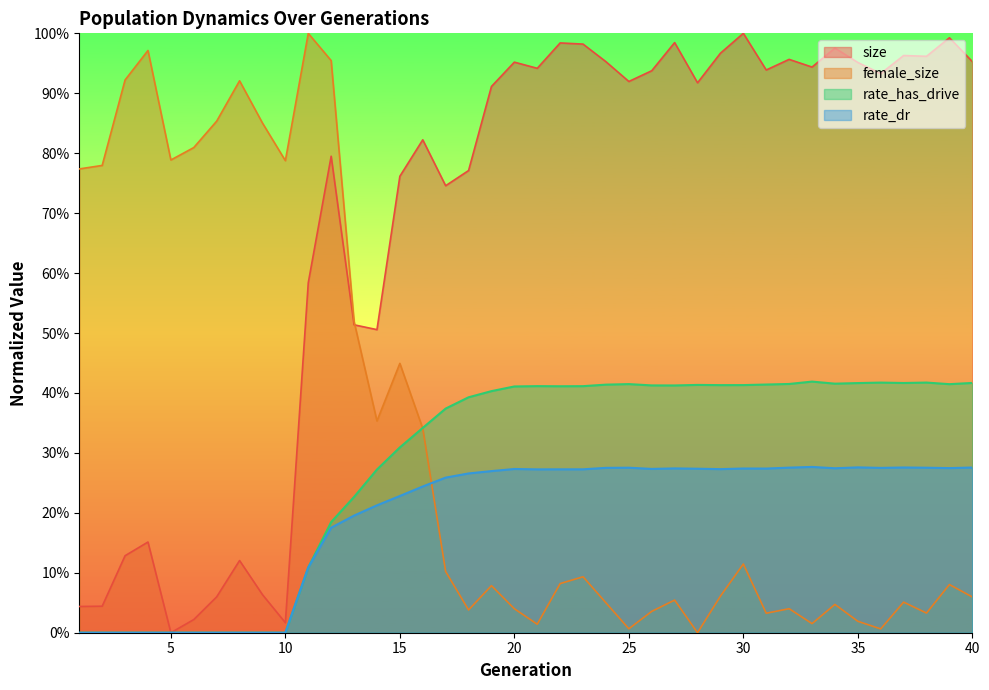

Where is rate_dr nearest to the value 0?

1